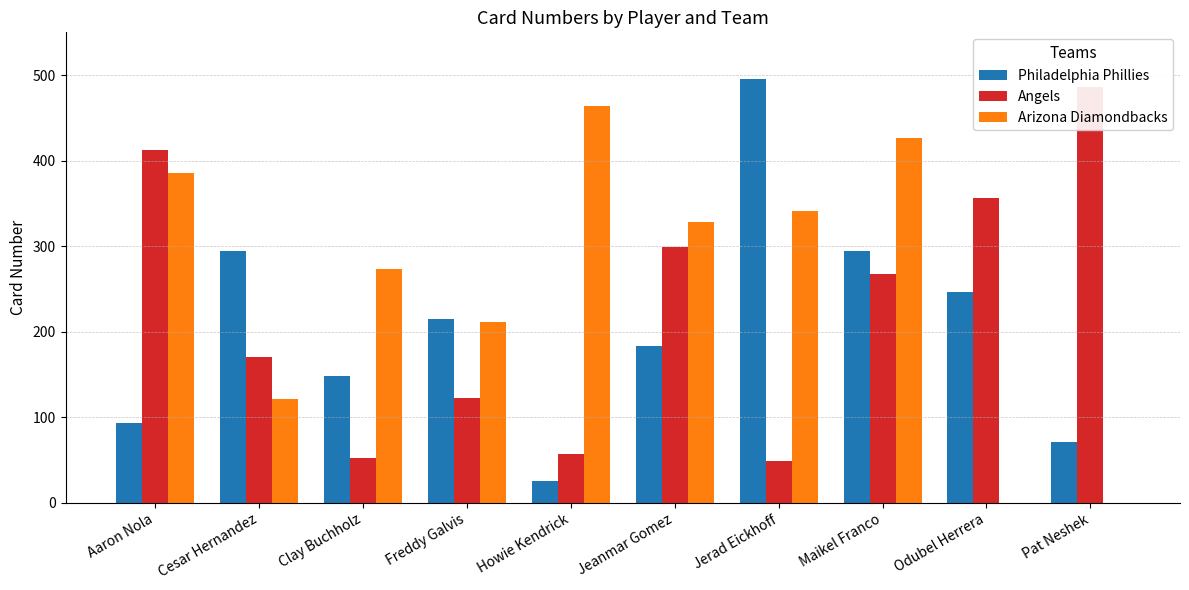

What value does the Philadelphia Phillies series have at Freddy Galvis?

215